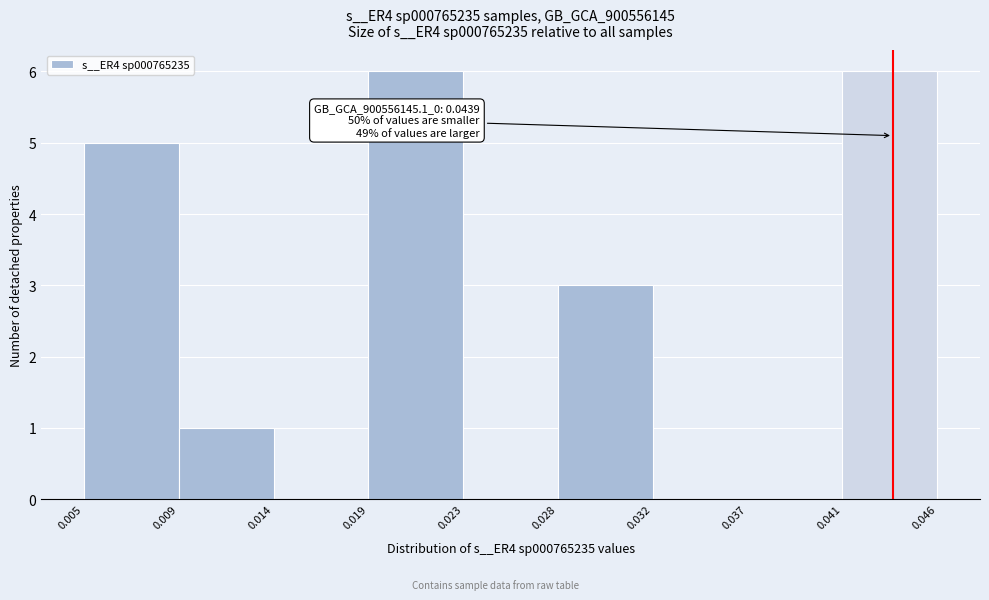

Reading right to left, list all the values displayed in this chart.

0.041=6	0.037=0	0.032=0	0.028=3	0.023=0	0.019=6	0.014=0	0.009=1	0.005=5